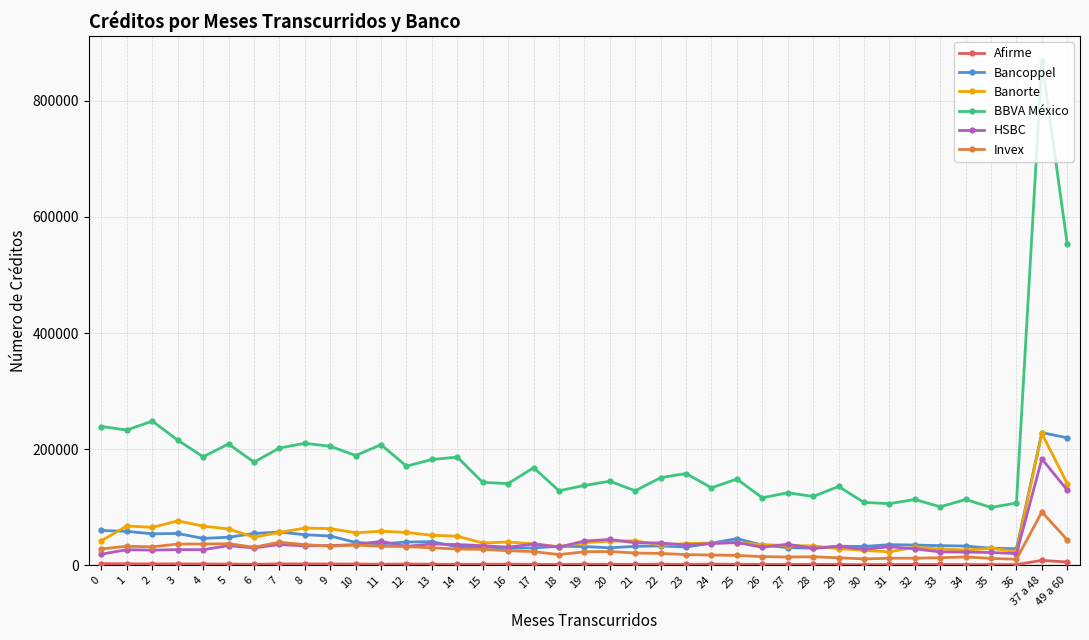

True or false: Invex has more than 0 points higher than both neighbors.

True